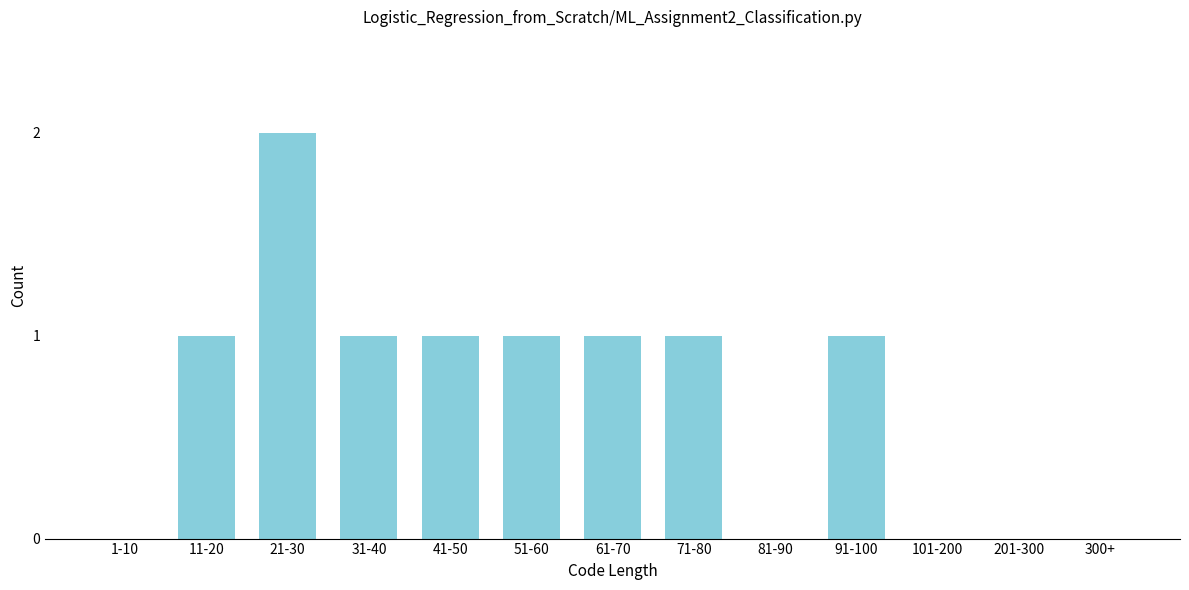

Reading left to right, what are all the values shown in this chart?

1-10=0	11-20=1	21-30=2	31-40=1	41-50=1	51-60=1	61-70=1	71-80=1	81-90=0	91-100=1	101-200=0	201-300=0	300+=0